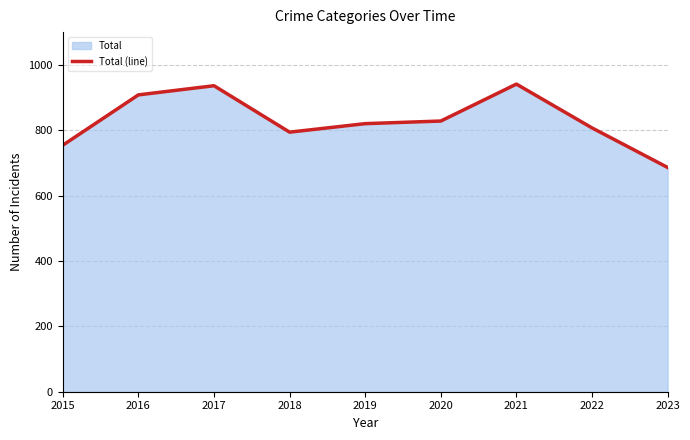

Reading left to right, list all the values displayed in this chart.

2015=754	2016=908	2017=936	2018=794	2019=820	2020=828	2021=941	2022=807	2023=686